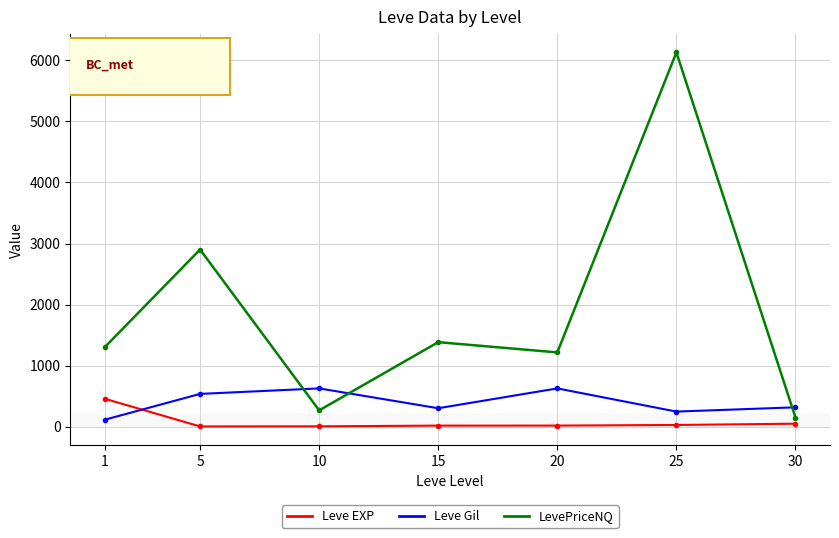

Which series has the largest total across all categories?

LevePriceNQ